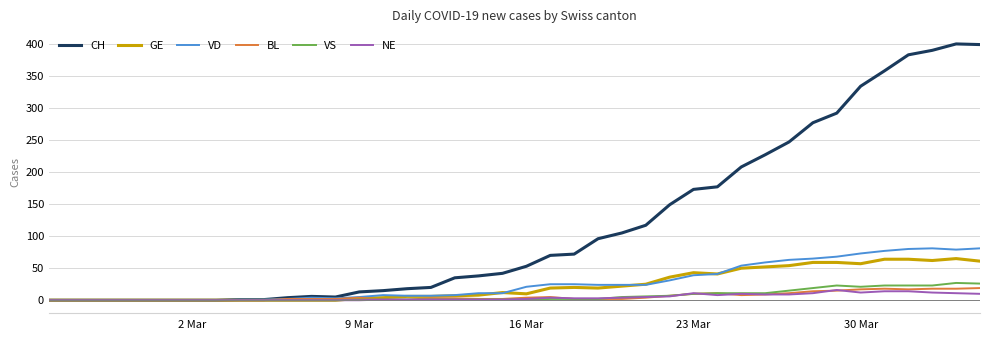

Which series has the largest total across all categories?

CH